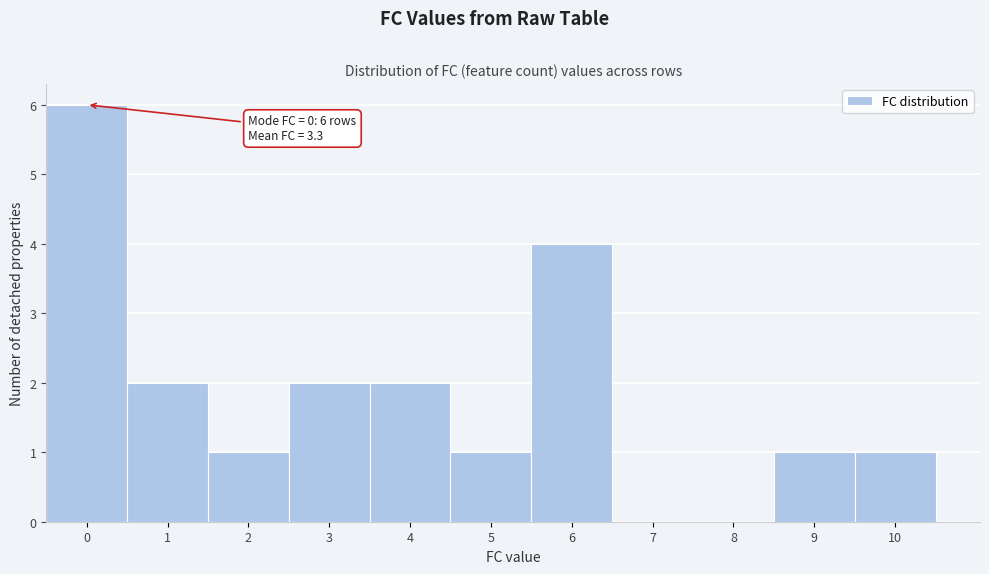

Reading left to right, what are all the values shown in this chart?

0=6	1=2	2=1	3=2	4=2	5=1	6=4	7=0	8=0	9=1	10=1